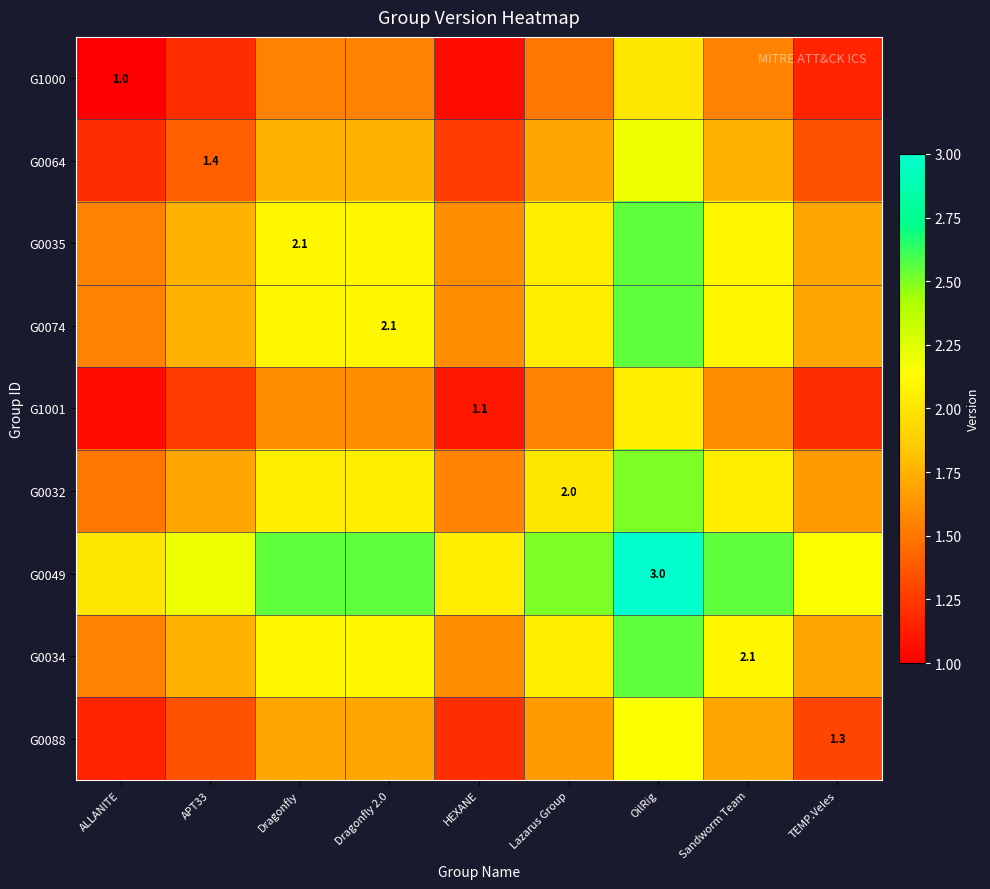

Where is G0032 nearest to the value 2?

Lazarus Group